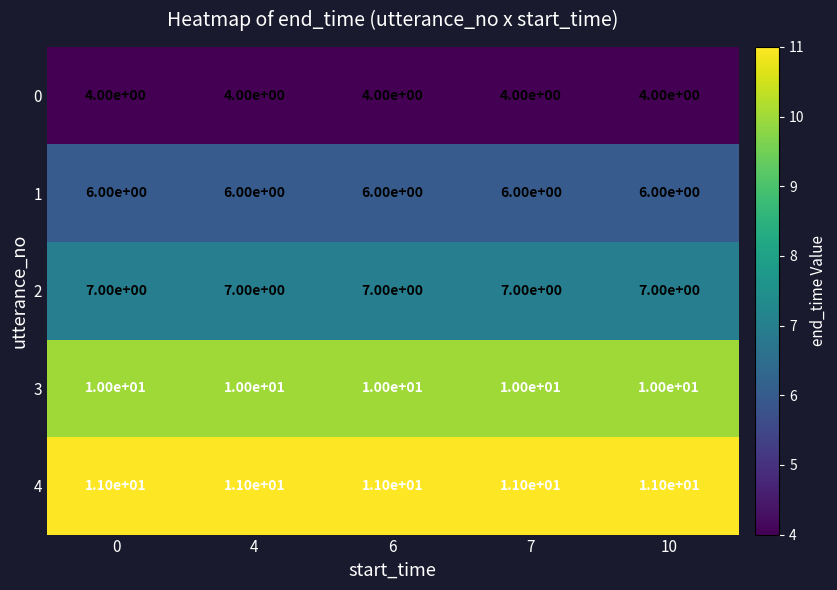

True or false: 3 has a value of 16 at 0.

False